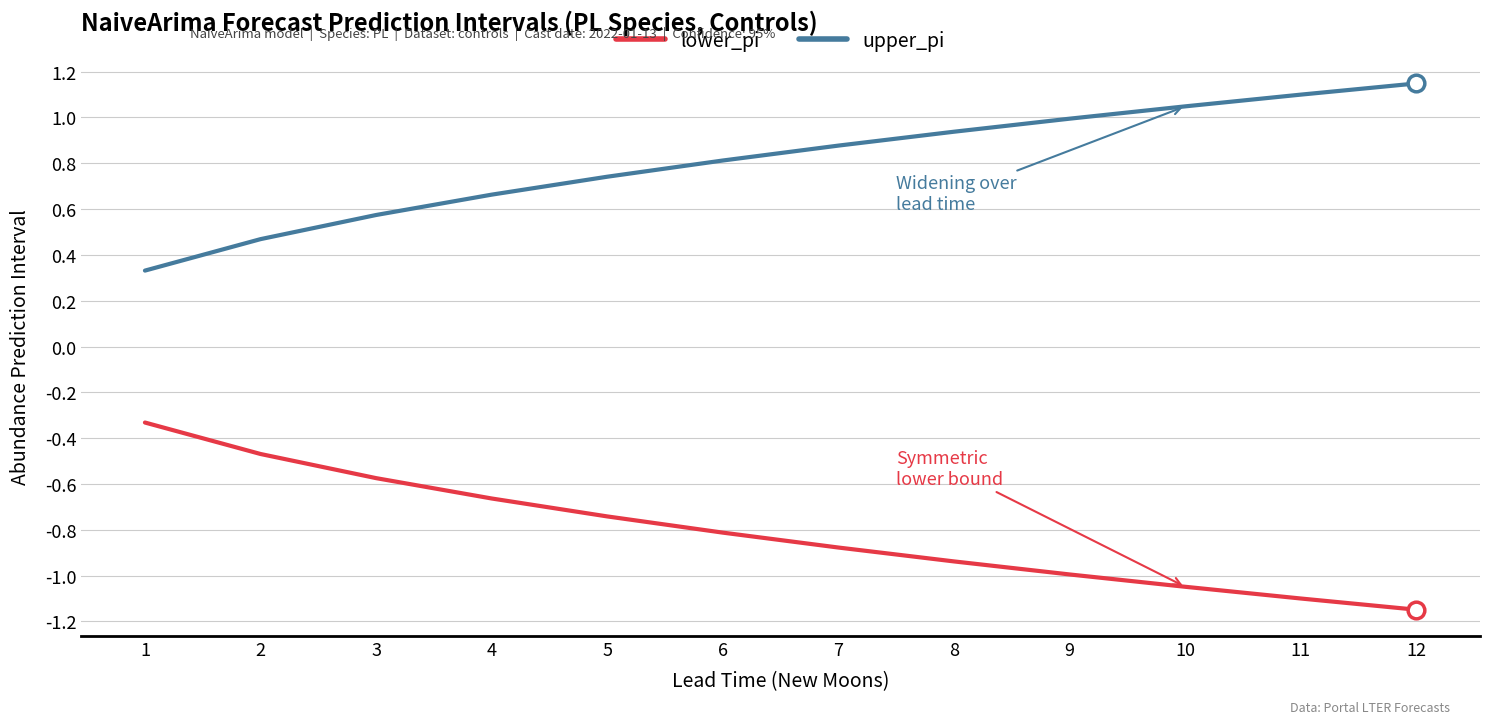

True or false: upper_pi and lower_pi intersect in this chart.

False